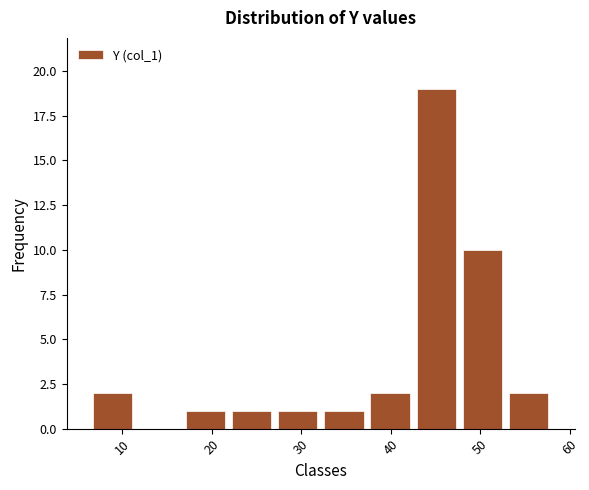

Reading left to right, list every bar in this chart as the range it spans on the x-axis followed by its height. Neither the bar edges nor the heights are printed on the chart, so give them approximately, as read against the axes.

6 to 12: 2
12 to 17: 0
17 to 22: 1
22 to 27: 1
27 to 32: 1
32 to 37: 1
37 to 42: 2
42 to 48: 19
48 to 53: 10
53 to 58: 2